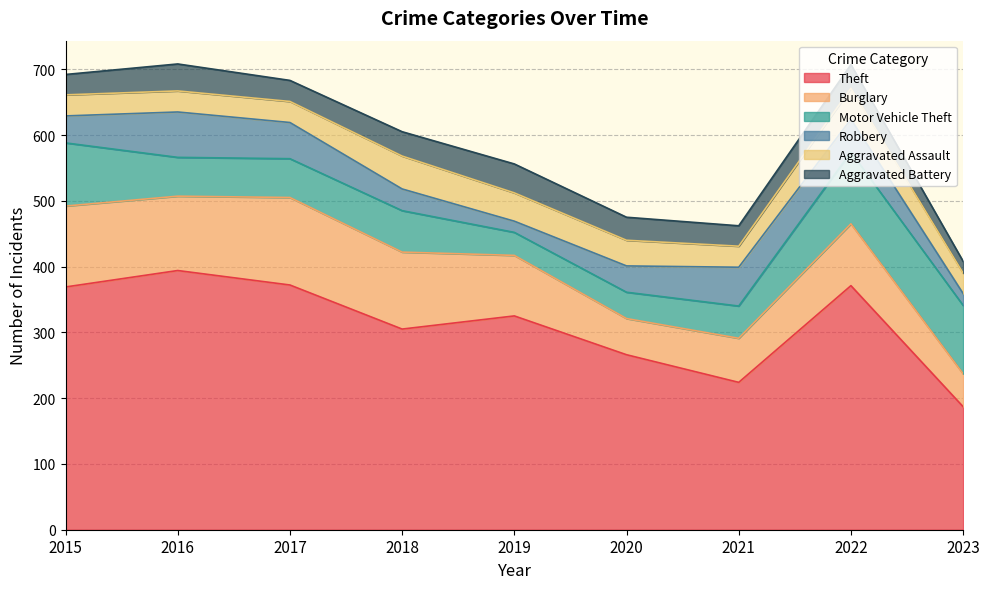

How many series are shown in this chart?

6